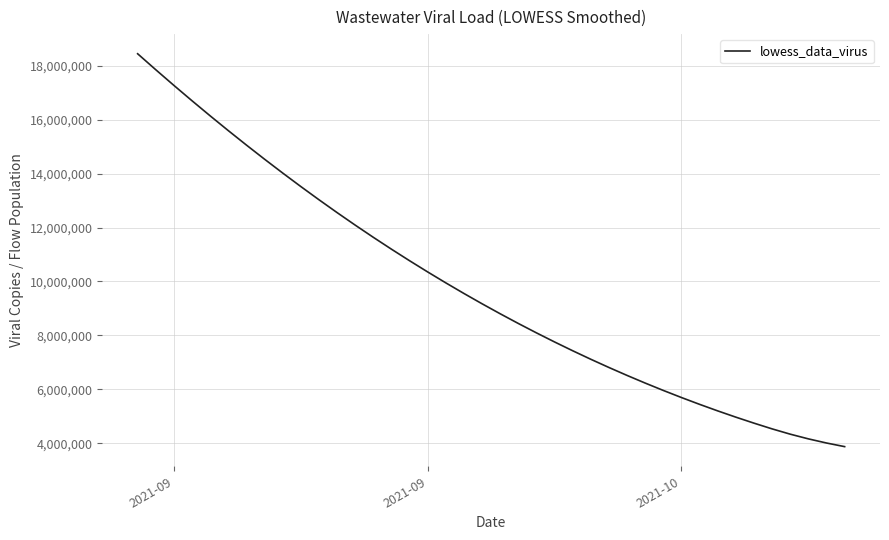

What is the maximum value shown in the chart?

18449450.5